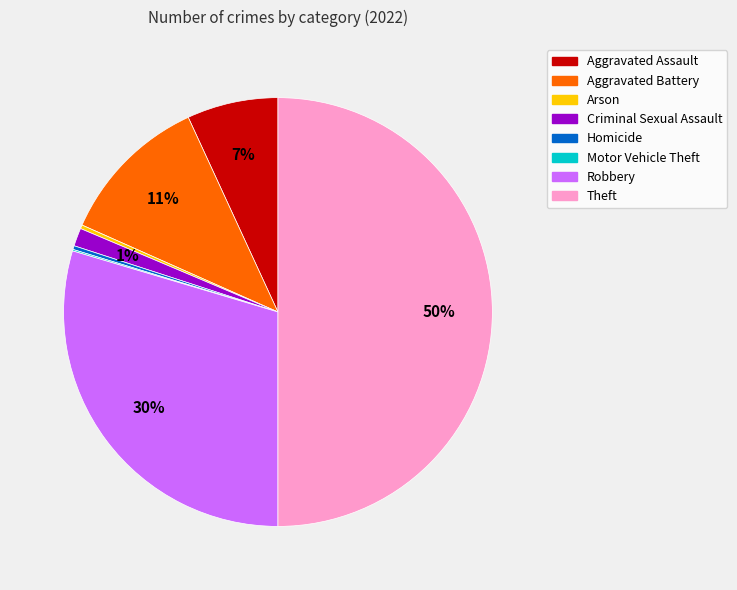

Which slice is the largest?

Theft